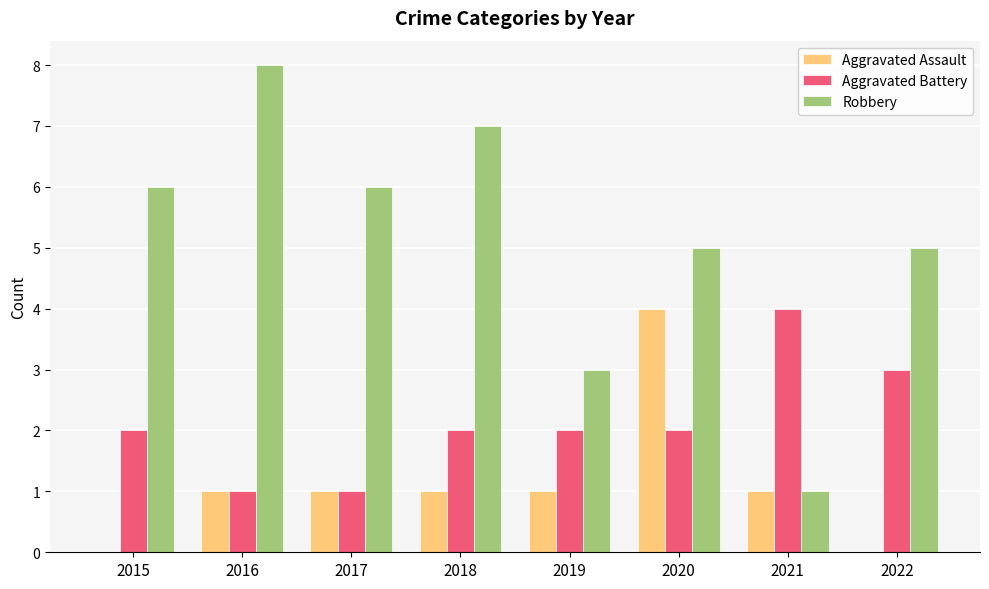

At which category is the sum across all series the highest?

2020